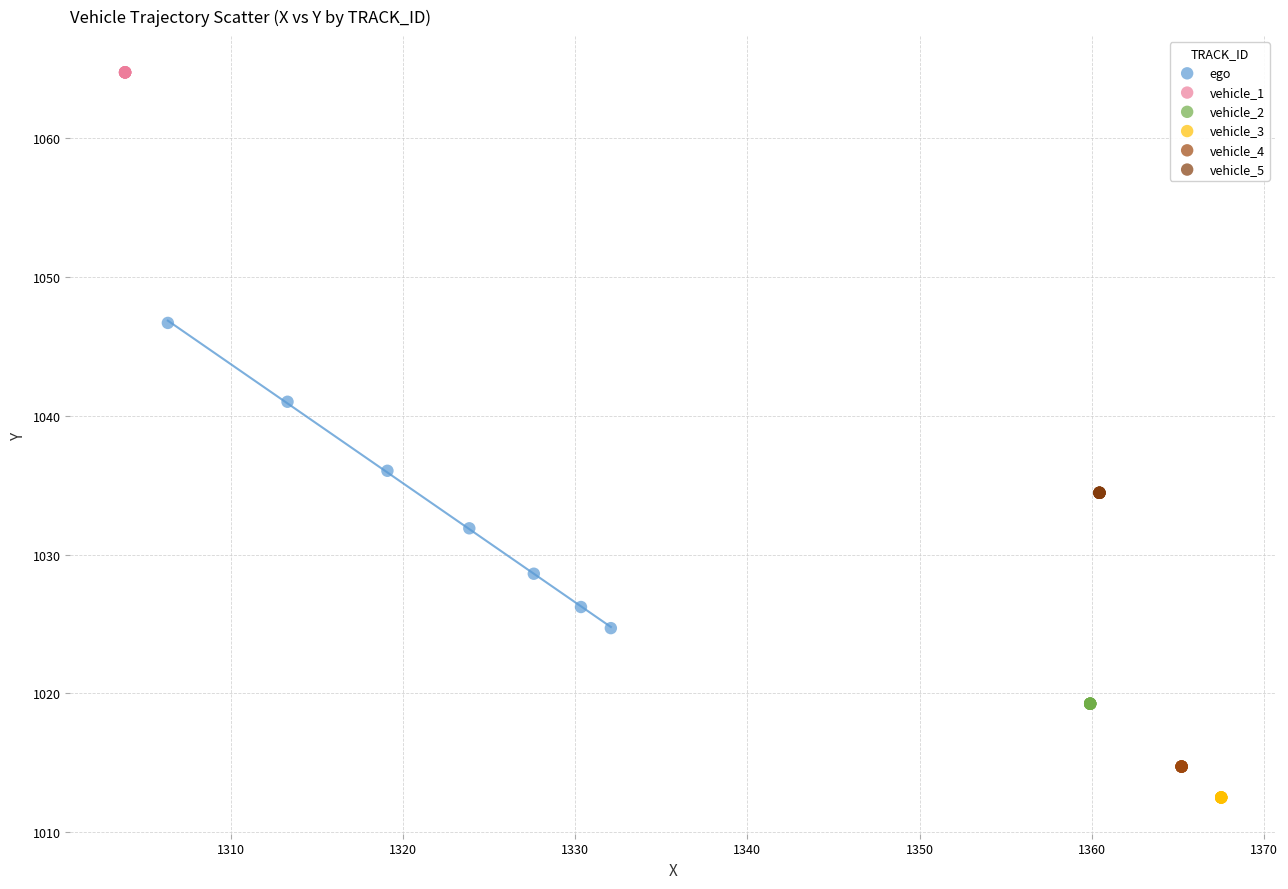

Which series contains the highest Y value?

vehicle_1